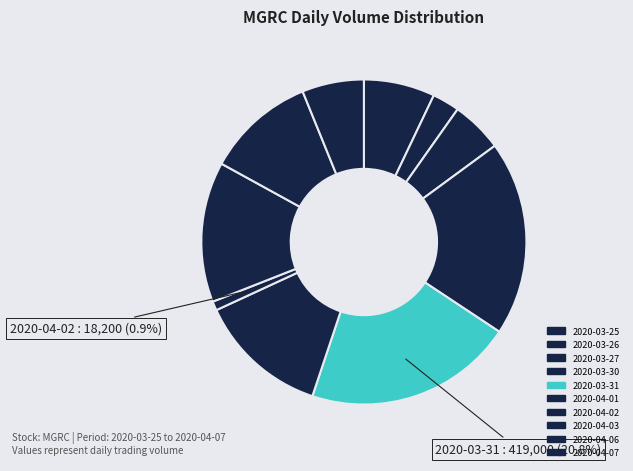

Combined, what portion of the pie is 2020-03-31 and 2020-04-06?

31.7%